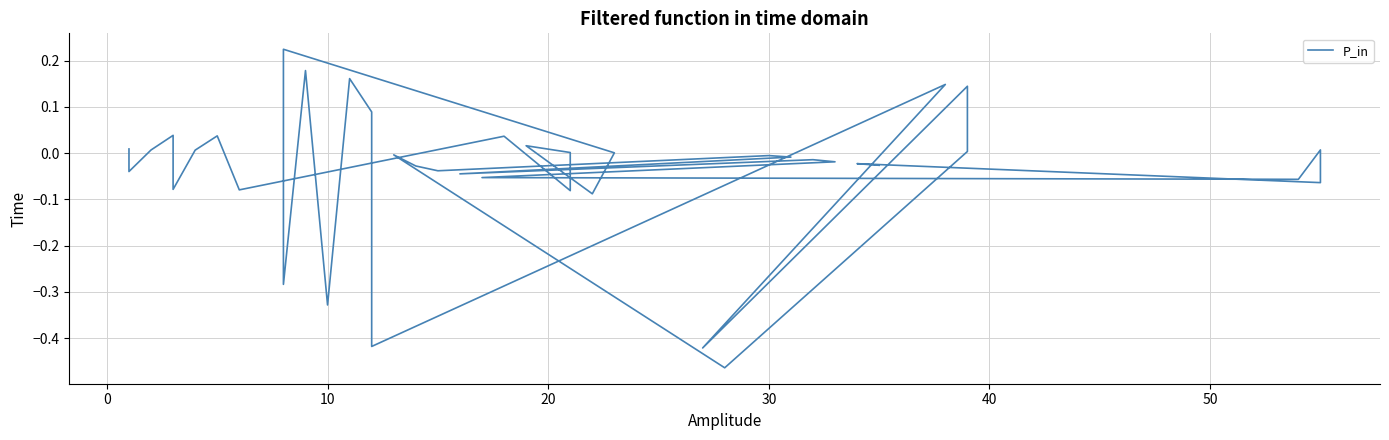

The value at 50 is 0.1. True or false?

False